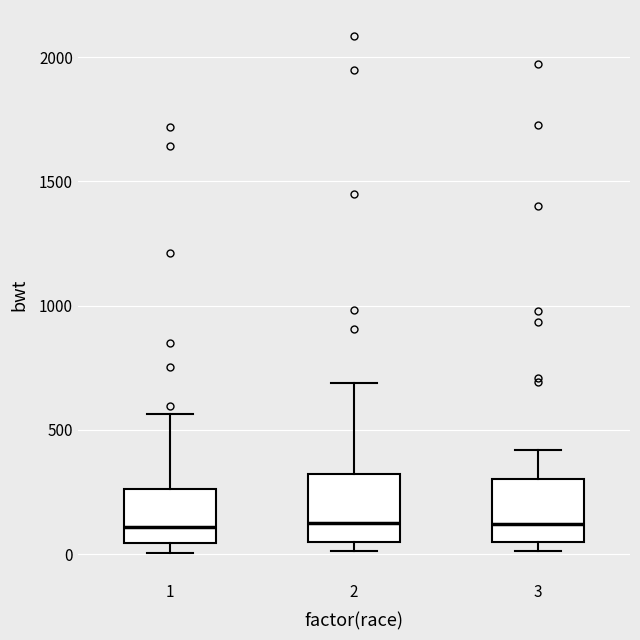

Reading left to right, read every box against the y-axis: the position of its median line, the range the box covers, and the ends of its whiskers. The values are not printed on the chart, so give them approximately, as read against the axis.

1: median 100, box 50 to 250, whiskers 0 to 550
2: median 150, box 50 to 300, whiskers 0 to 700
3: median 100, box 50 to 300, whiskers 0 to 400